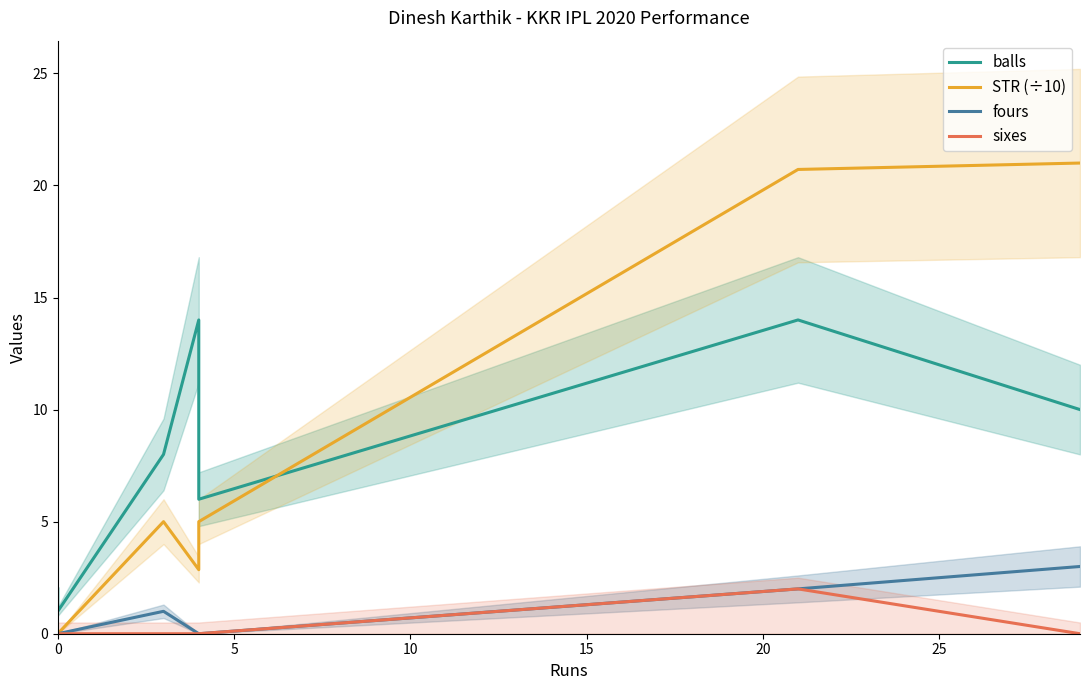

Which has a higher value, 25 or 10?

25